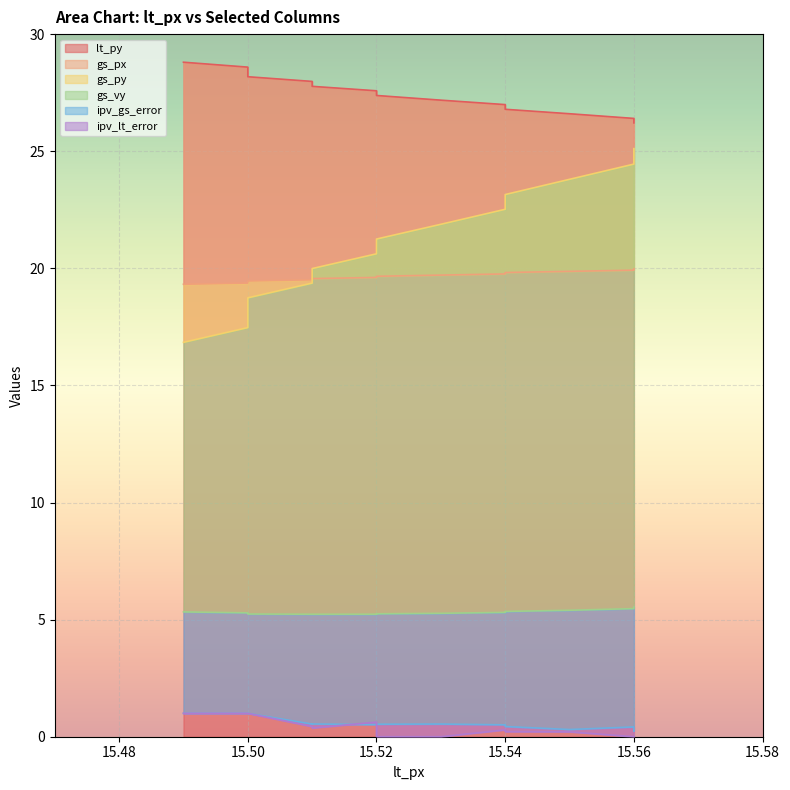

Which series changed the most between 15.52 and 15.54?

gs_py